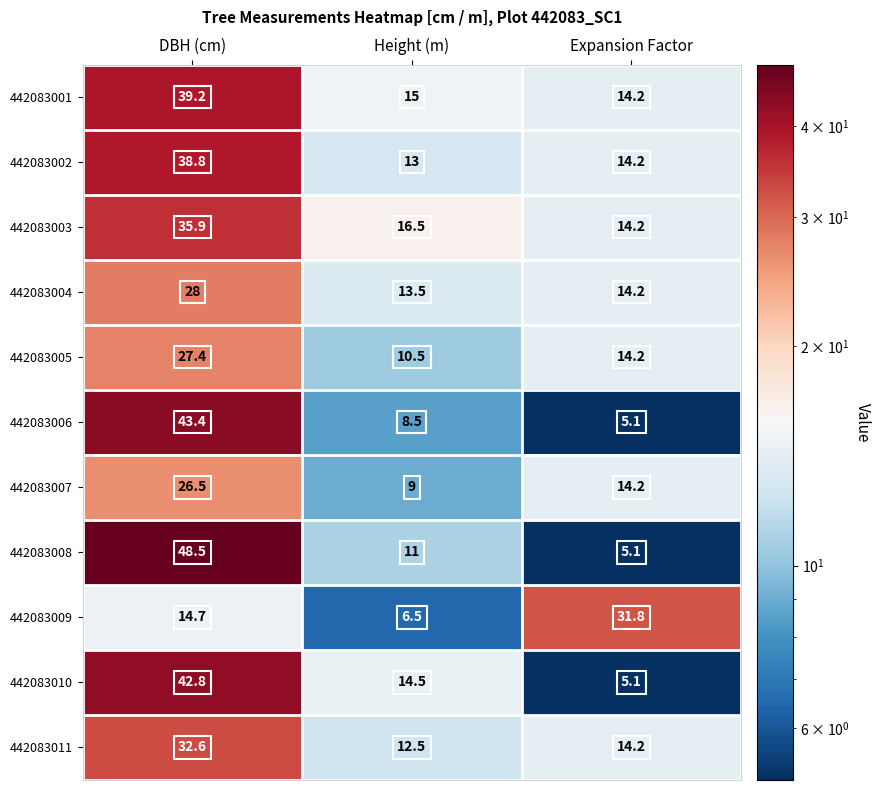

The 442083006 series shows 5.1 at Expansion Factor. True or false?

True